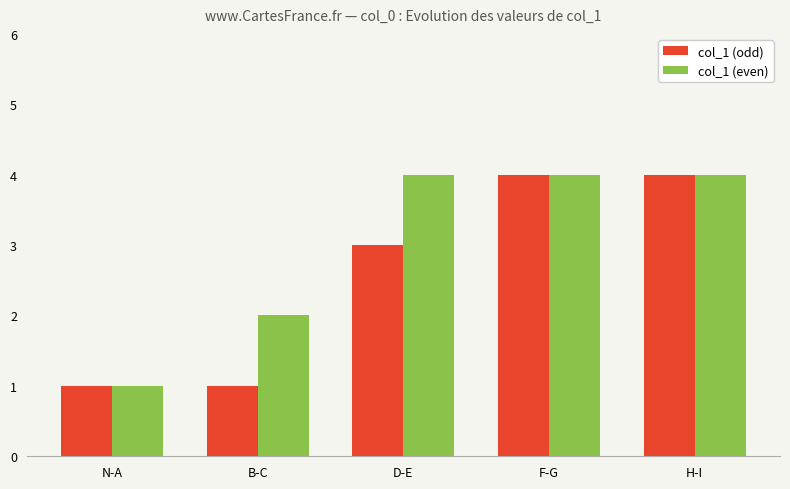

What are all the series names shown in the legend?

col_1 (odd), col_1 (even)